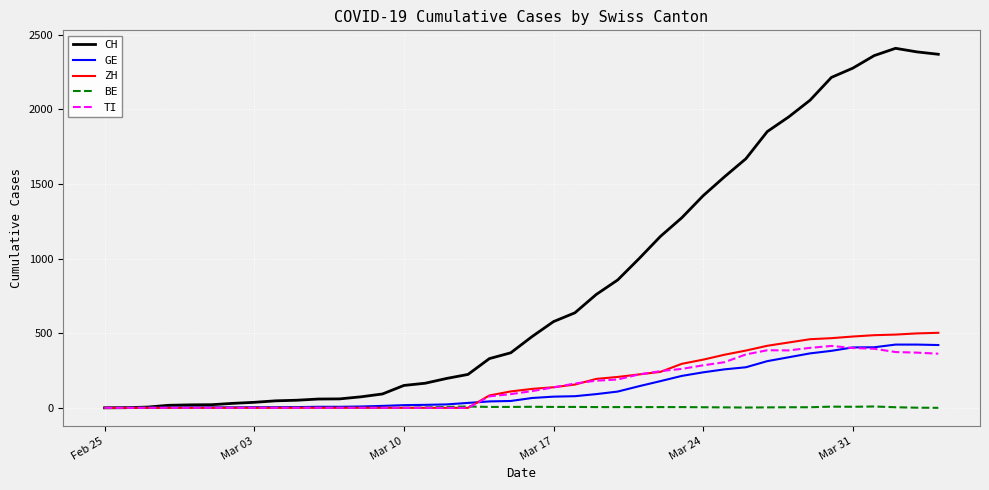

Which series has the largest range (max minus min)?

CH